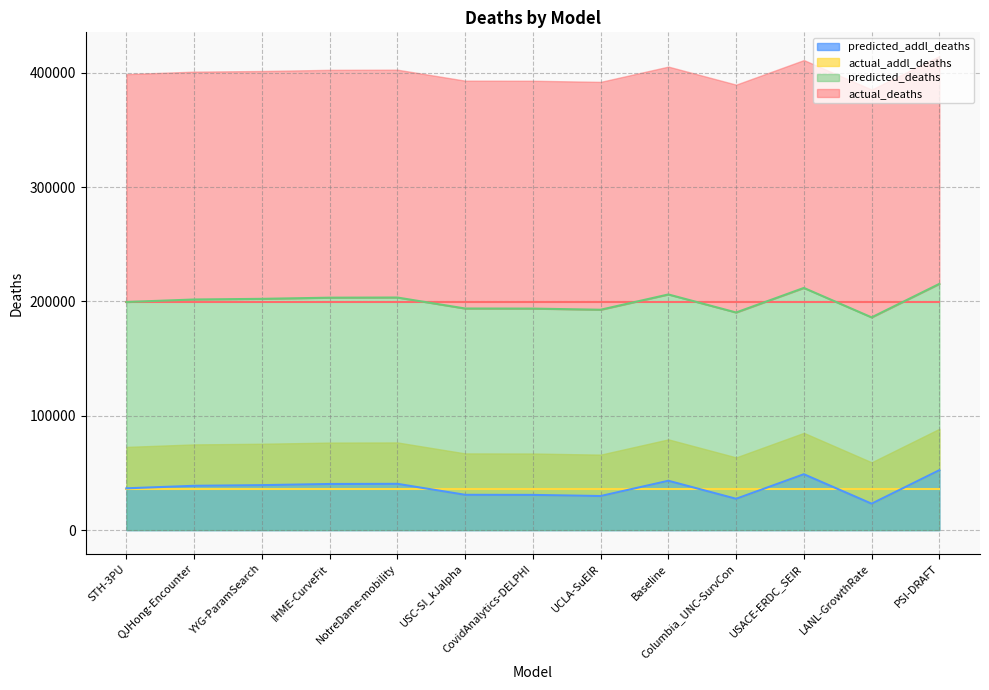

Which has a higher value, QJHong-Encounter or UCLA-SuEIR?

QJHong-Encounter